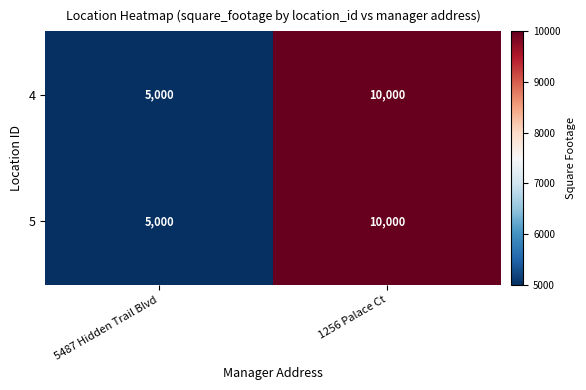

What is the total value across all series at 1256 Palace Ct?

20000